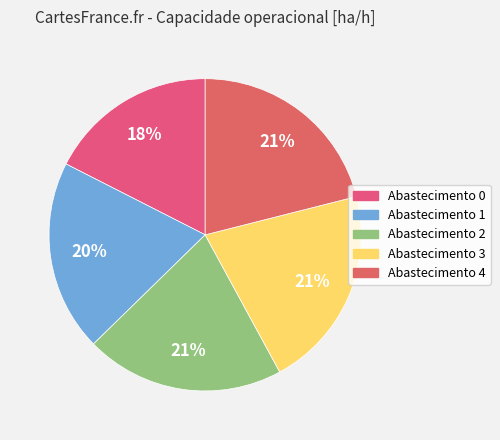

Rank the categories by value from highest to lowest.

4, 3, 2, 1, 0